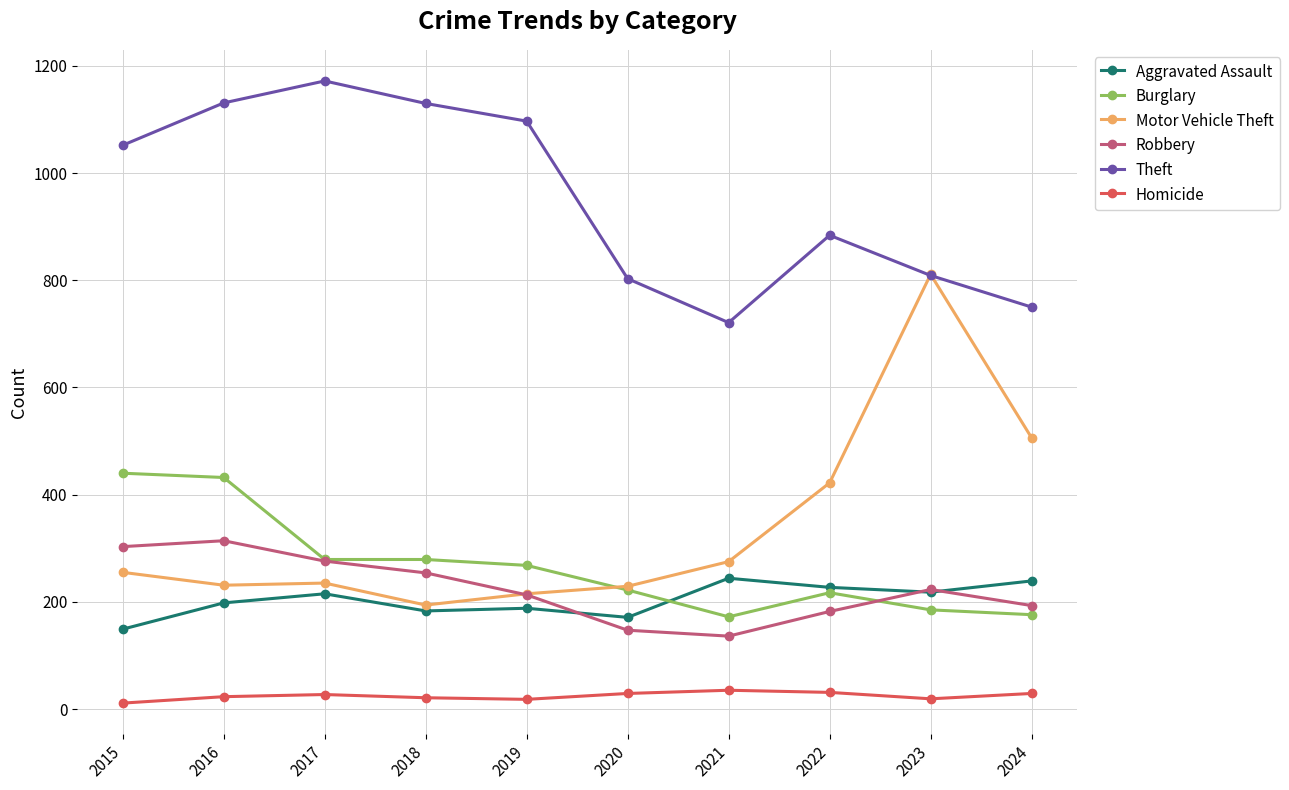

True or false: Robbery and Theft intersect in this chart.

False